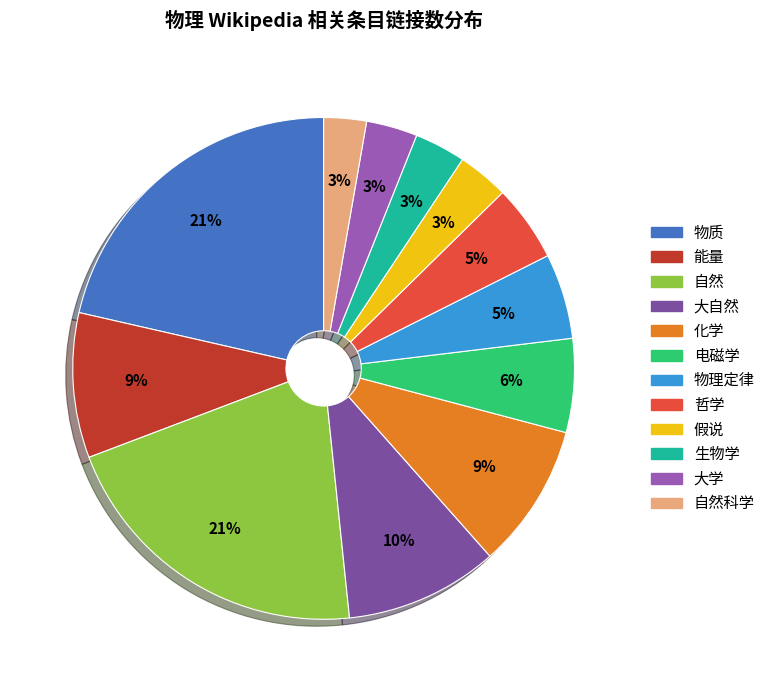

To the nearest percent, what portion does 物质 represent?

21%